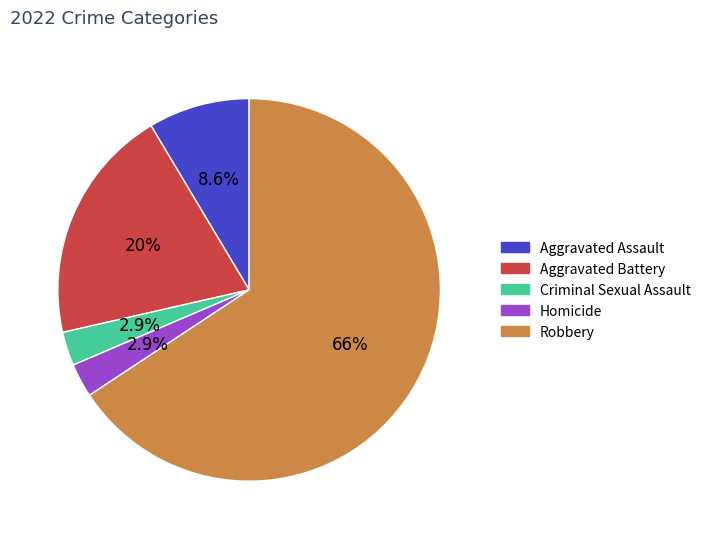

Is it true that Aggravated Assault is 16% of the pie?

False